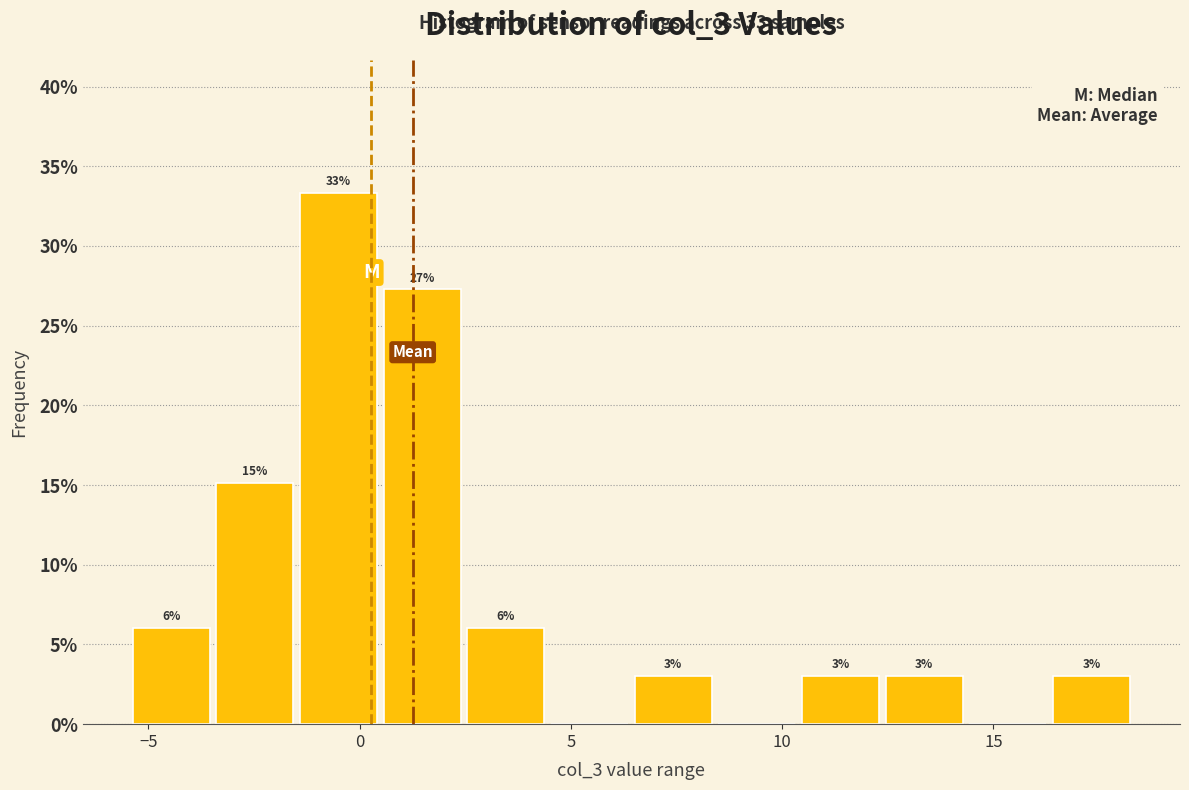

Around what value on the x-axis is the tallest bar? Give the approximate position of its centre, as read against the axis.

-0.5